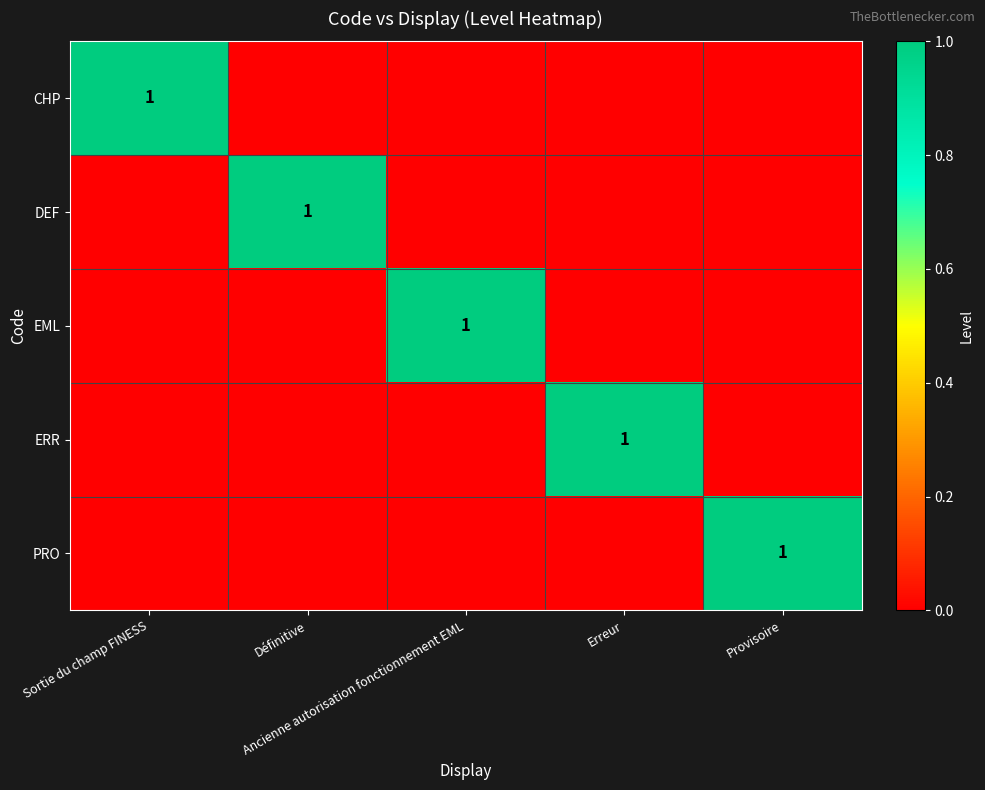

Which series has the largest total across all categories?

CHP